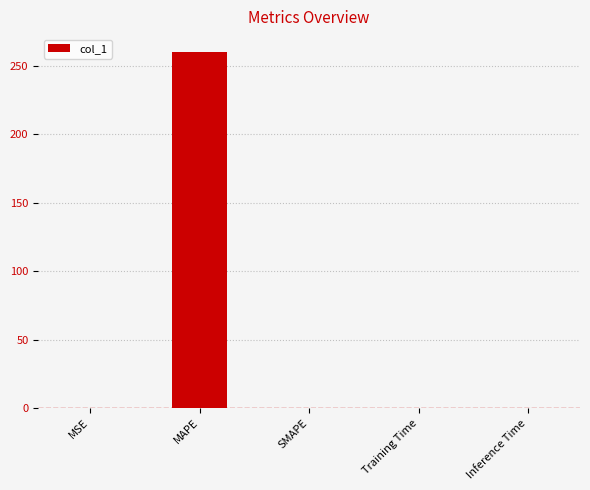

Which has a higher value, MAPE or MSE?

MAPE